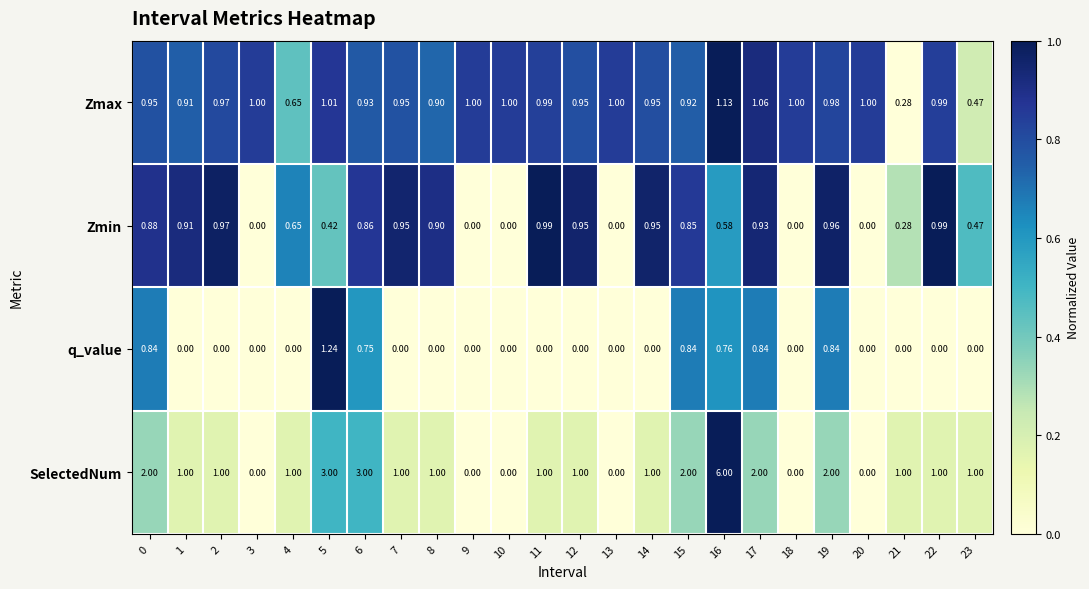

Between 5 and 23, which series saw the biggest shift?

SelectedNum